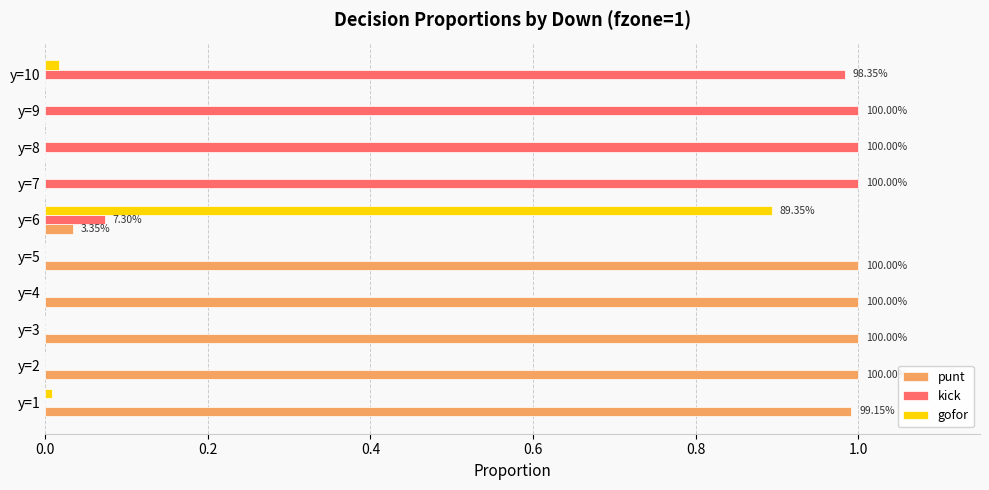

Which series has the largest total across all categories?

punt